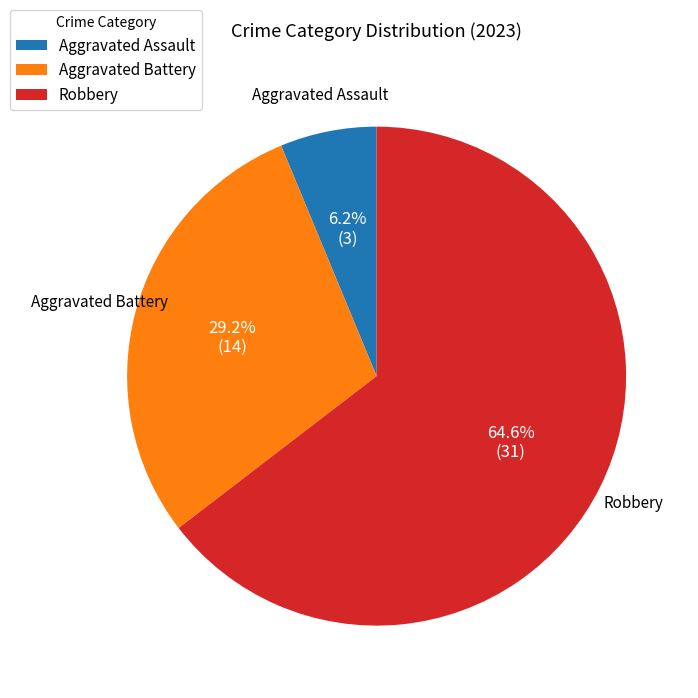

To the nearest percent, what percentage of the pie is Aggravated Battery?

29%